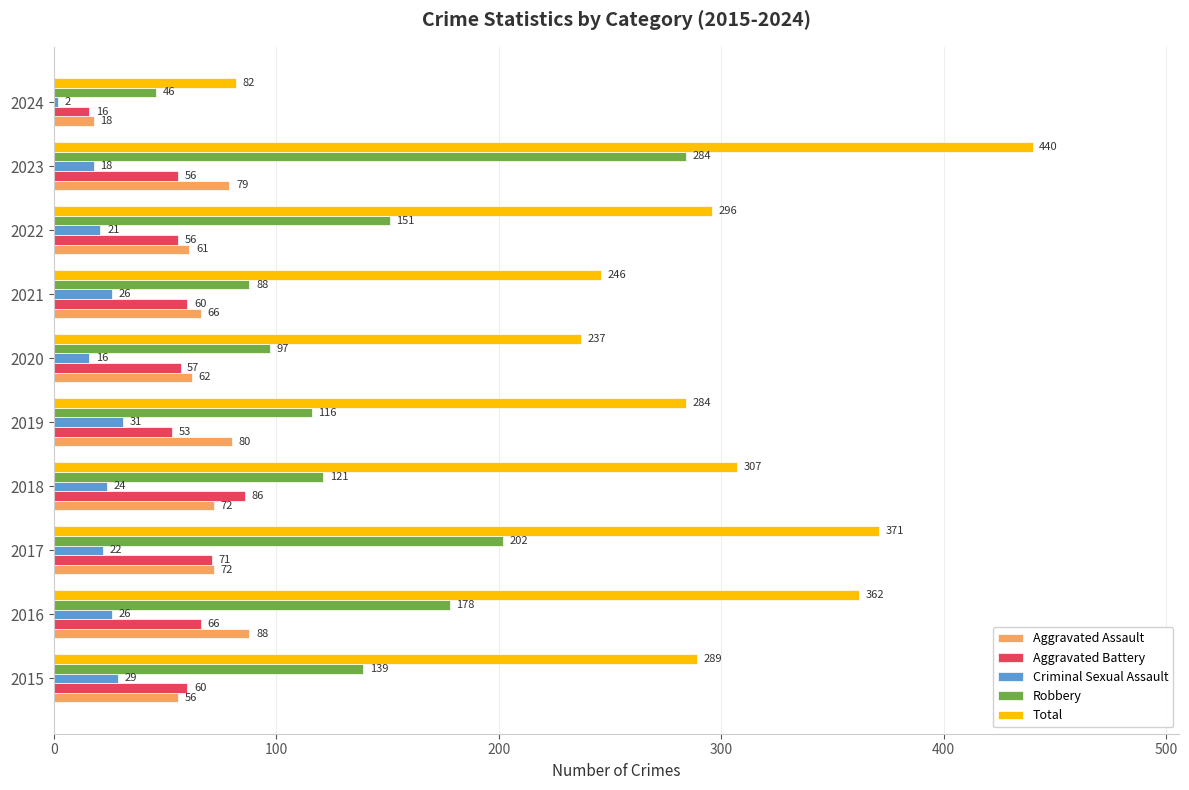

True or false: Aggravated Assault has a value of 18 at 2024.

True